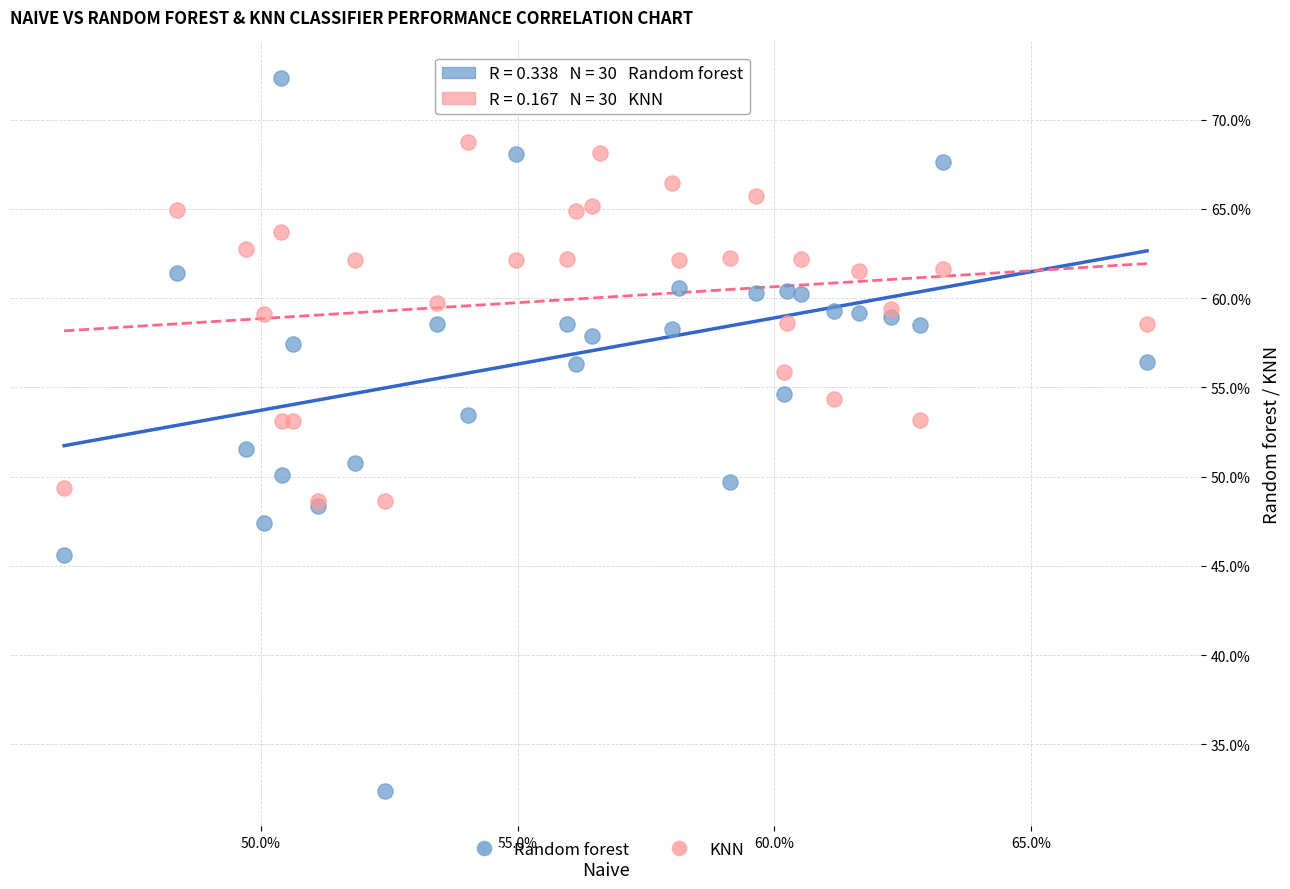

What are all the series names shown in the legend?

Random forest, KNN